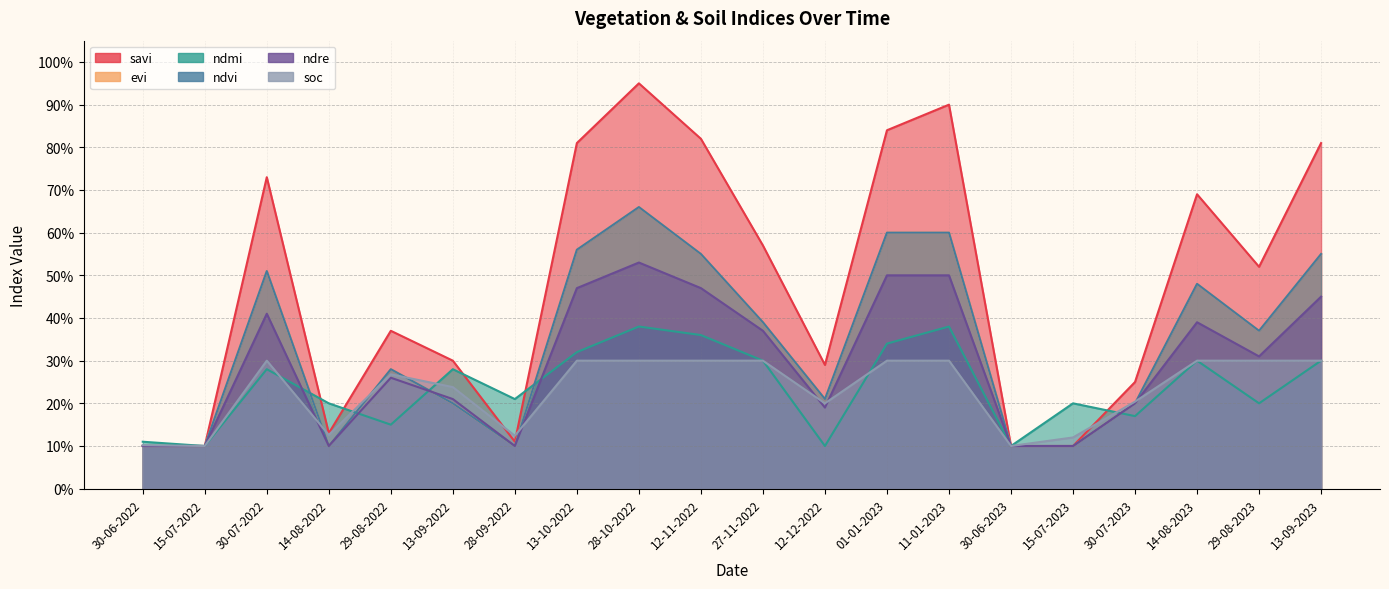

The value of ndmi at 14-08-2022 is 0.2. True or false?

True